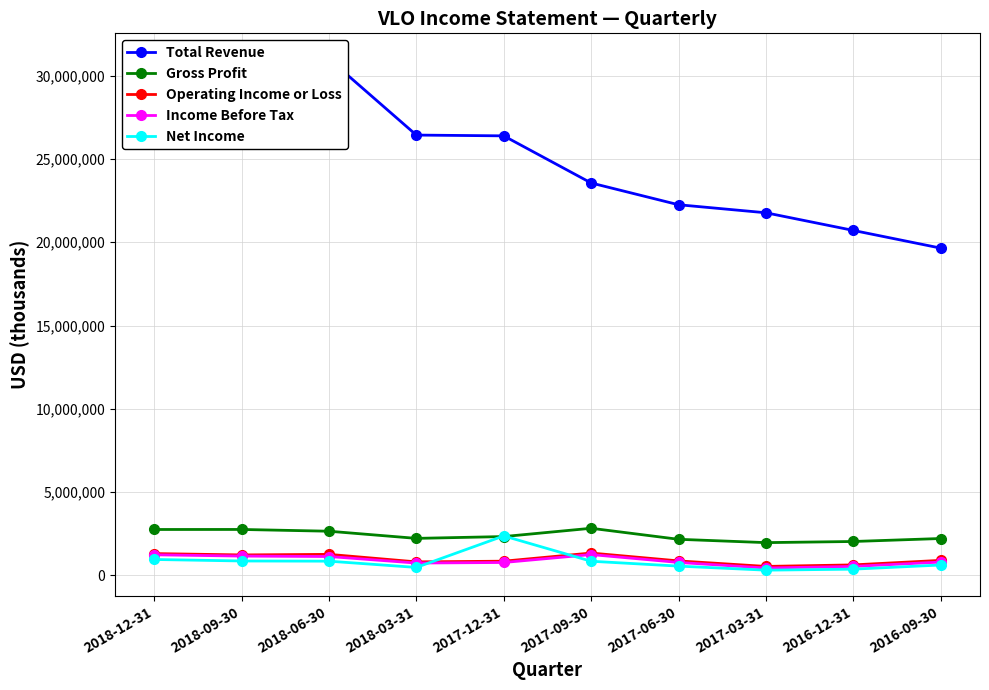

True or false: Net Income and Gross Profit cross at least once.

True